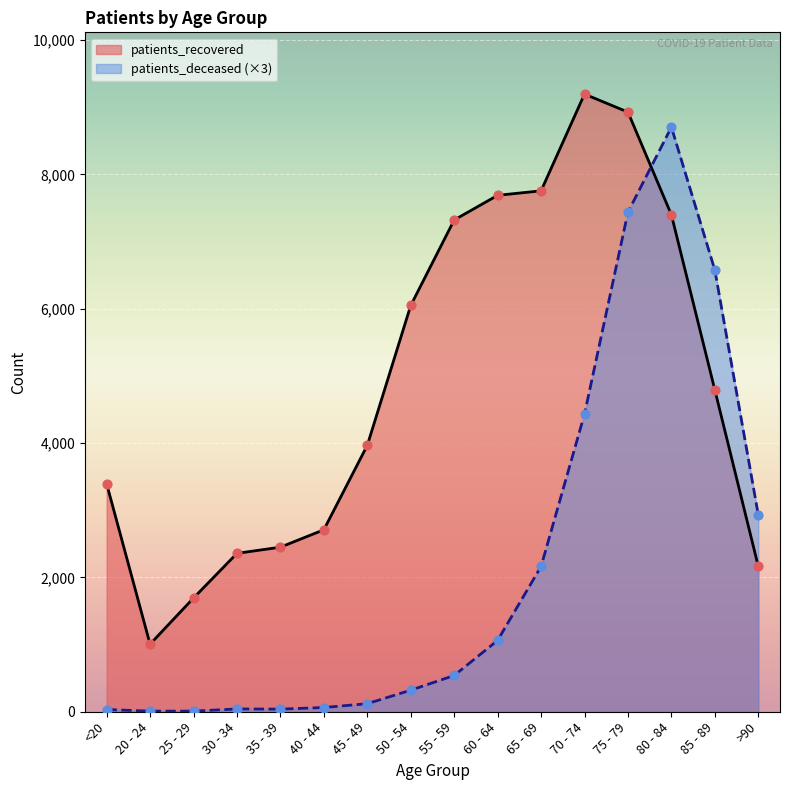

Which series has the largest total across all categories?

patients_recovered